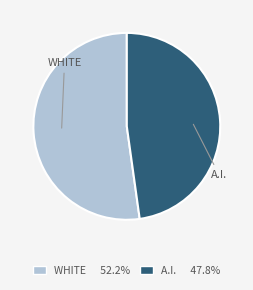

Is there a majority slice in this chart?

Yes